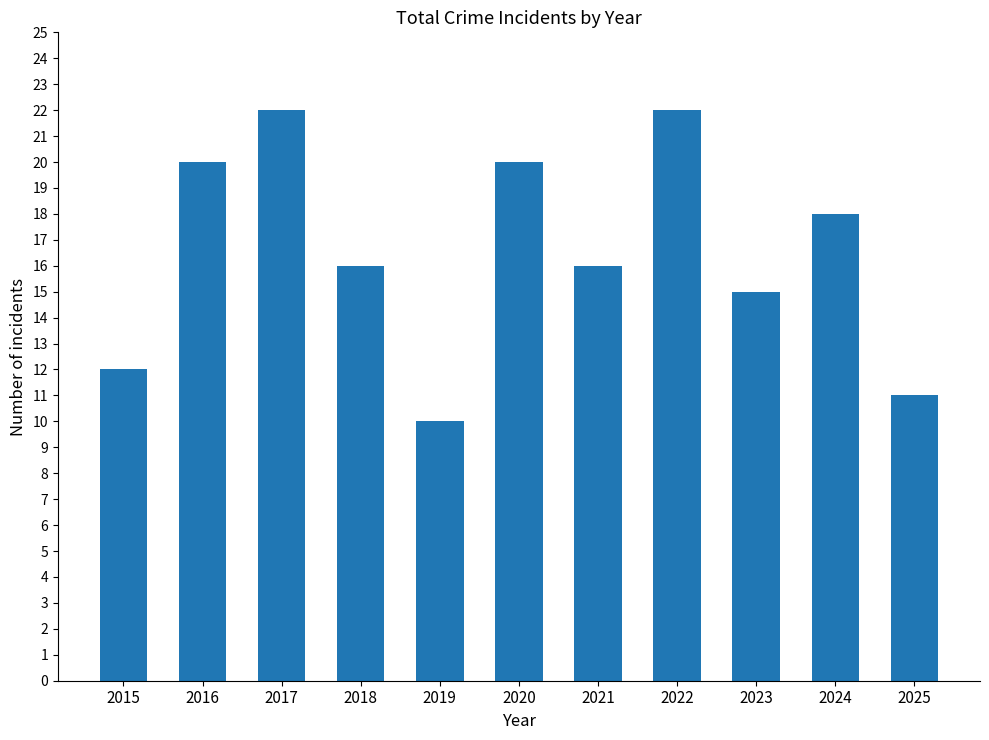

Reading right to left, list all the values displayed in this chart.

2025=11	2024=18	2023=15	2022=22	2021=16	2020=20	2019=10	2018=16	2017=22	2016=20	2015=12